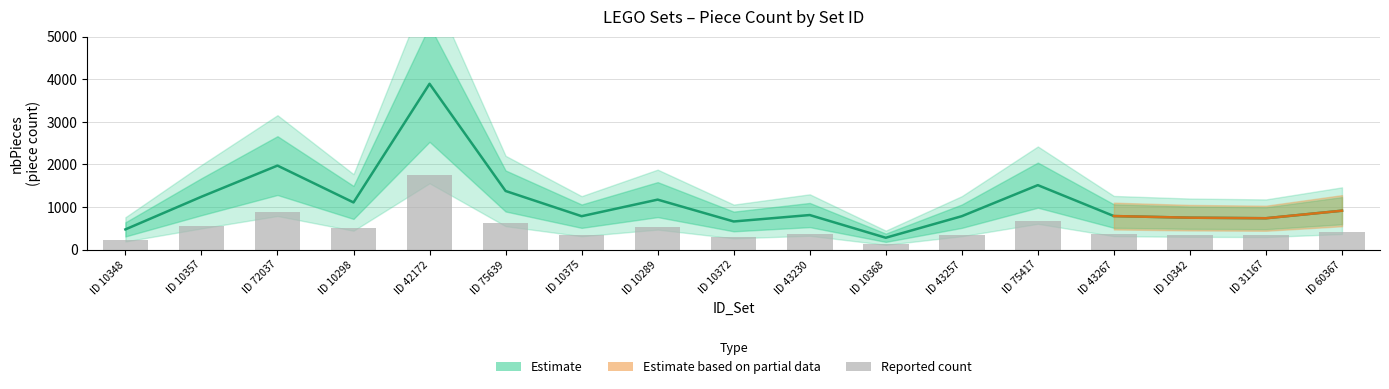

Is the value of nbPieces at ID 10348 greater than the value of Reported count at ID 43230?

Yes